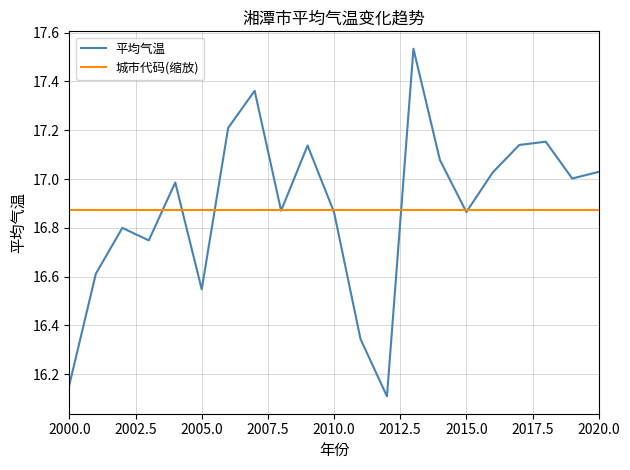

Does the chart display data point markers on the line(s)?

No